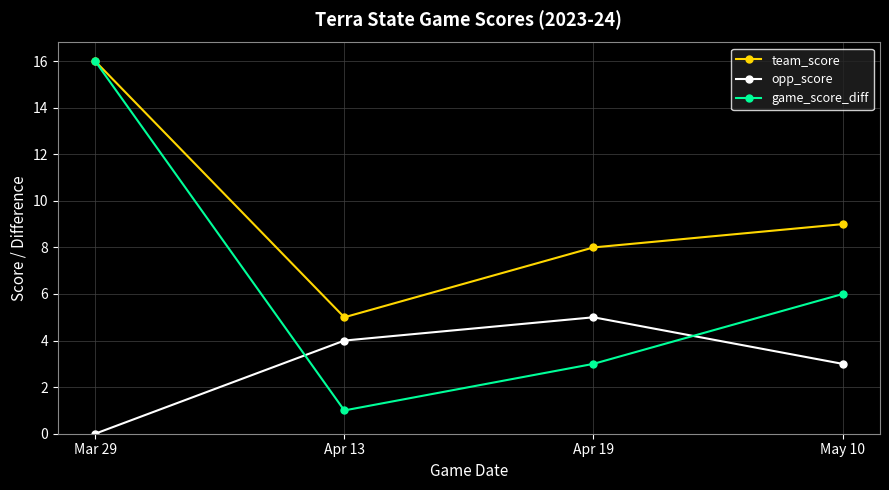

At which category is the sum across all series the highest?

Mar 29